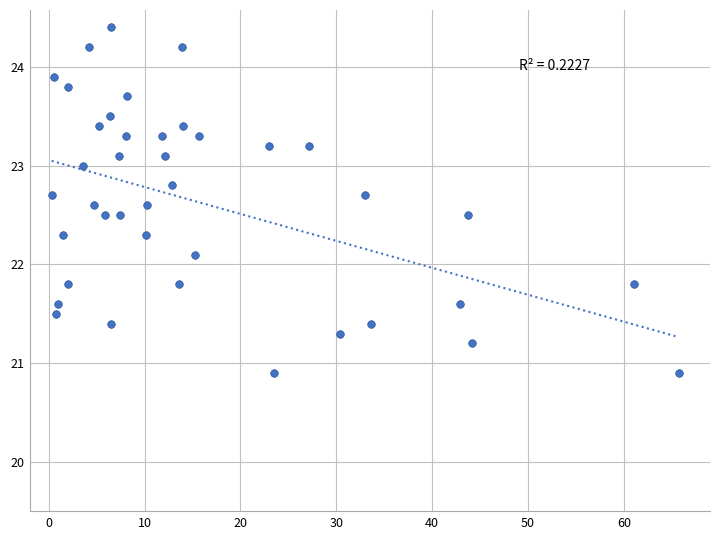

What Y value in the scatter plot is closest to 22?

22.1